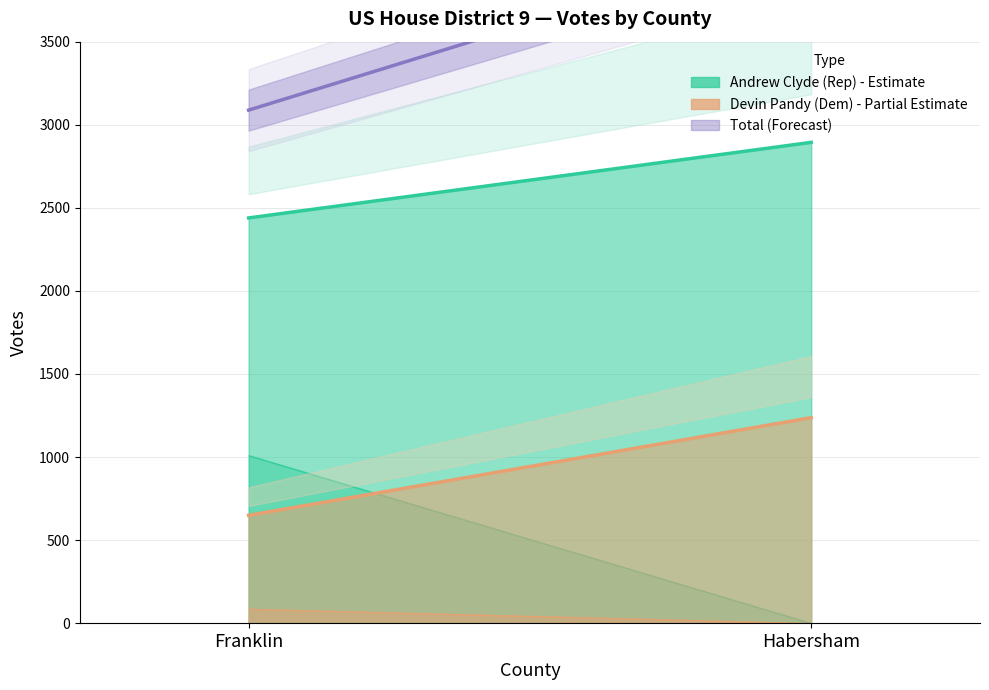

The value at Habersham is 1436. True or false?

False